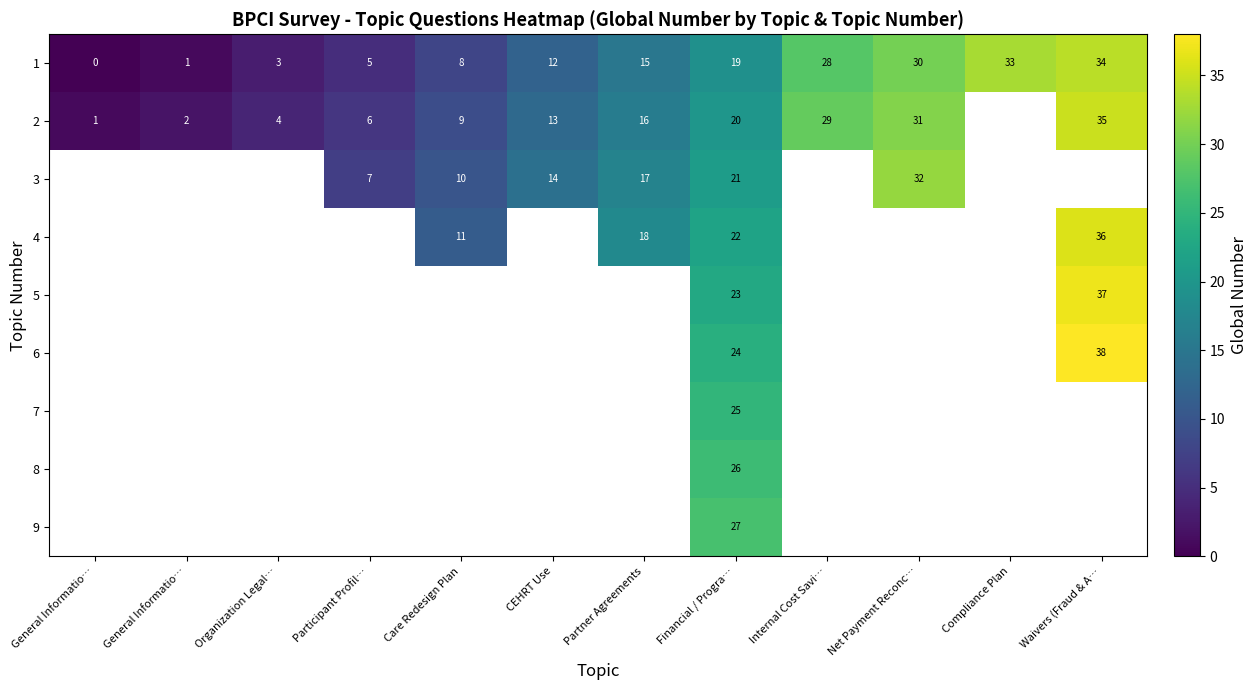

What is the difference between the 1 values at CEHRT Use and Partner Agreements?

3.0